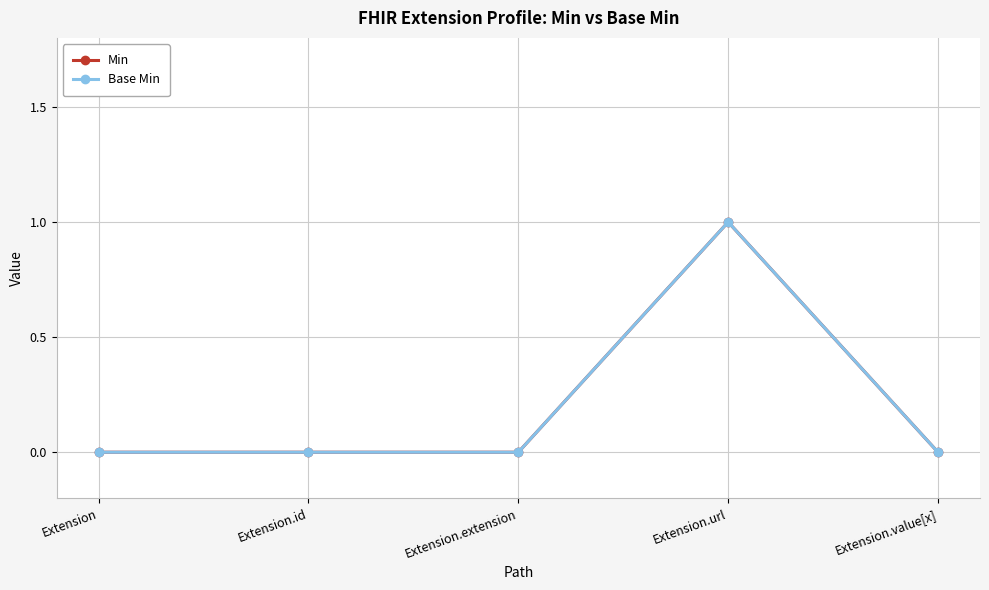

Does the chart have visible grid lines?

Yes